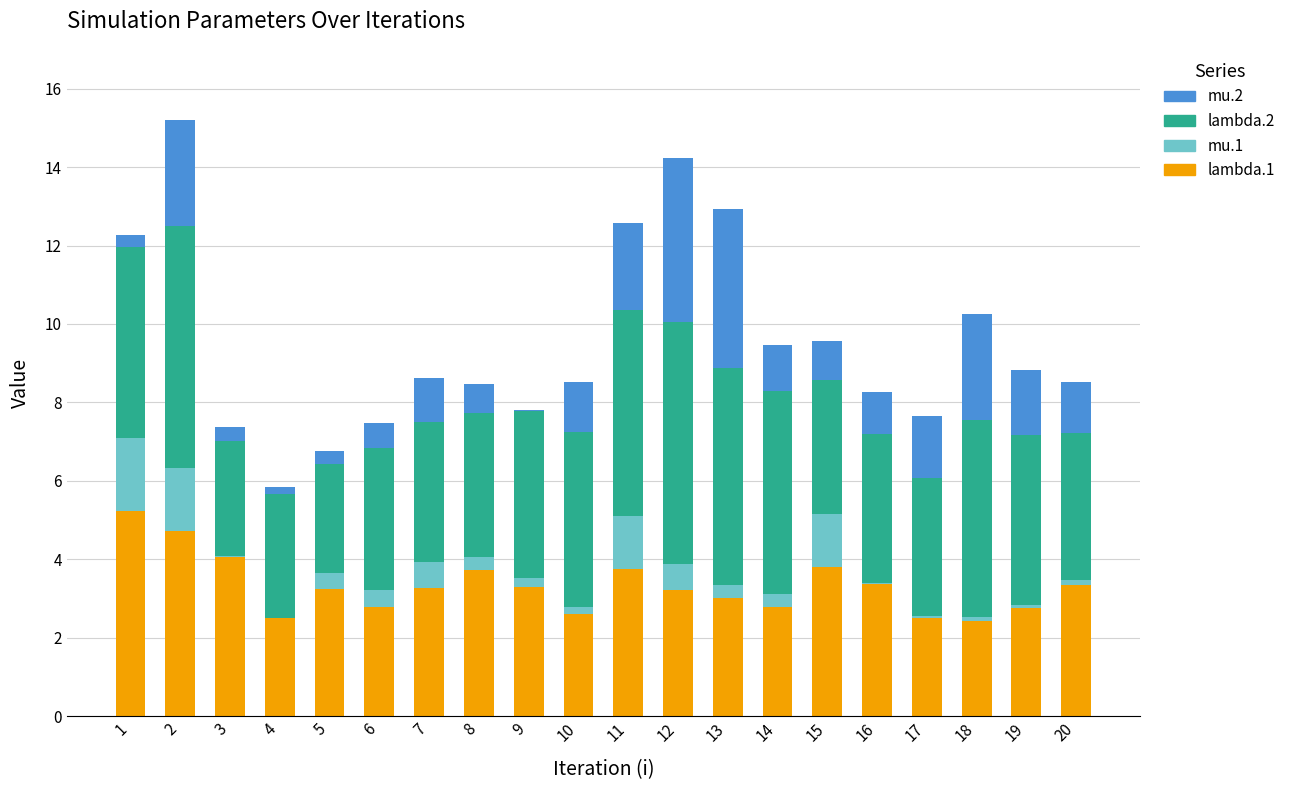

The value of lambda.1 at 15 is 6.0. True or false?

False